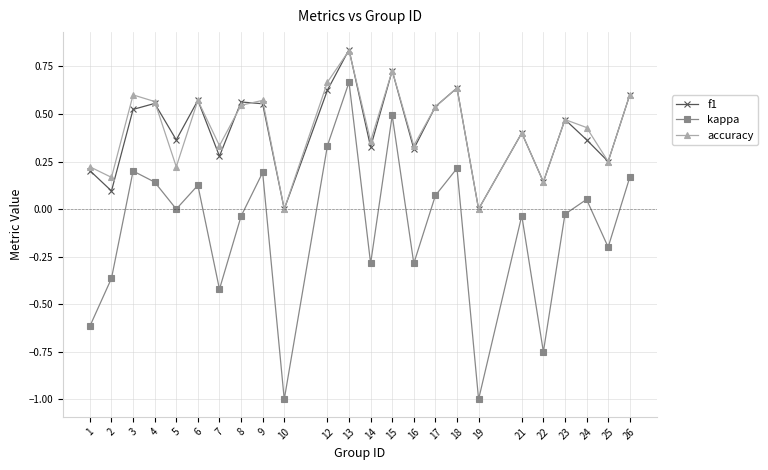

Which series has the widest spread of values?

kappa